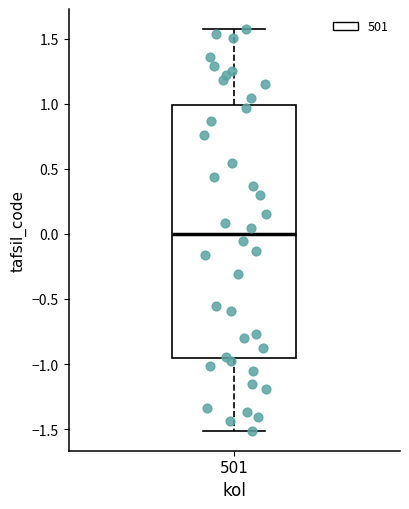

Transcribe this box plot: give where the median line is, the range the box spans, and where the two whiskers end, as read against the y-axis. The values are not printed on the chart, so give them approximately, as read against the axis.

median 0.00, box -0.95 to 1.00, whiskers -1.50 to 1.55